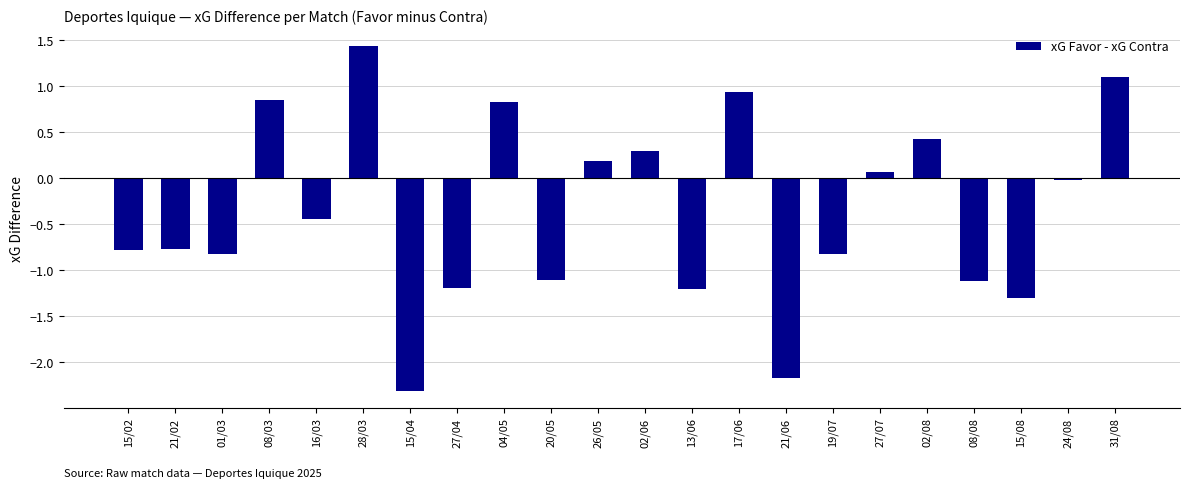

Where does the data first go above 0?

08/03